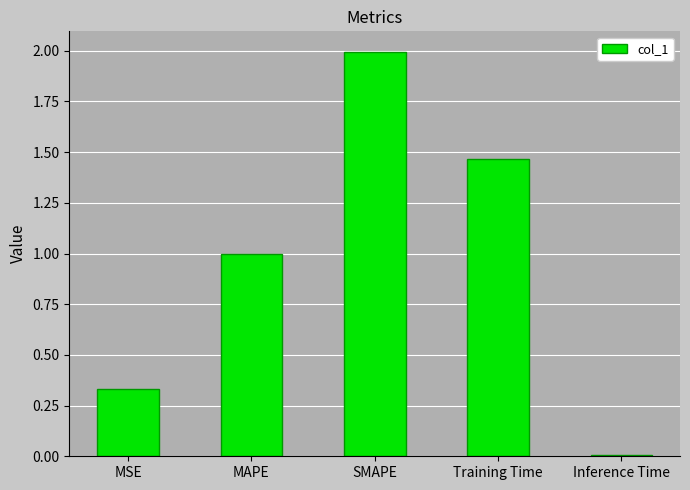

Where is the data nearest to the value 1?

MAPE